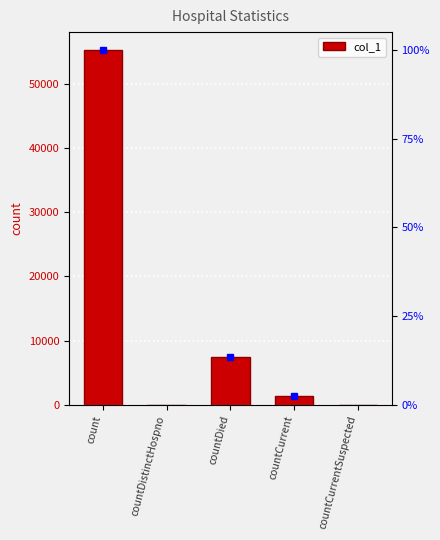

What is the sum of all values?

64169